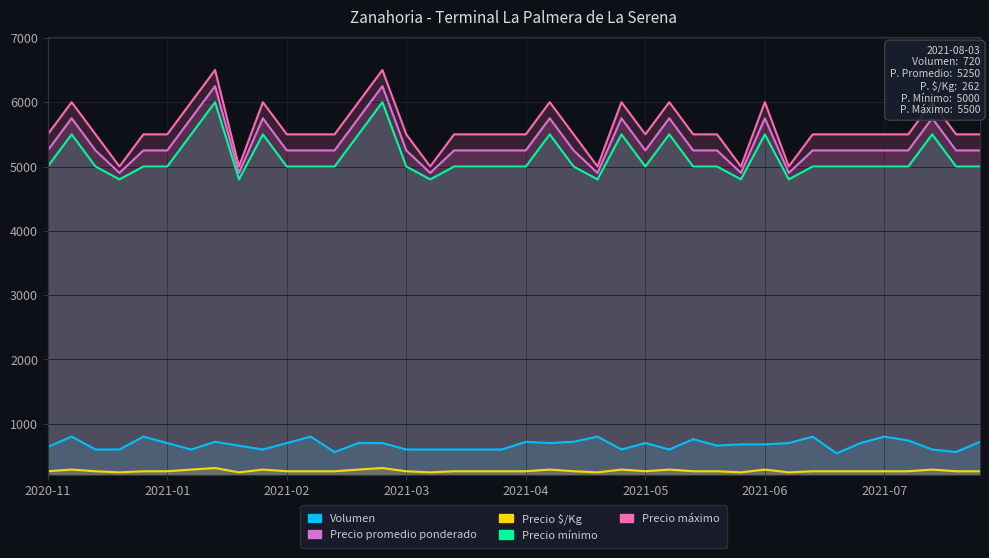

Does the chart display data point markers on the line(s)?

No